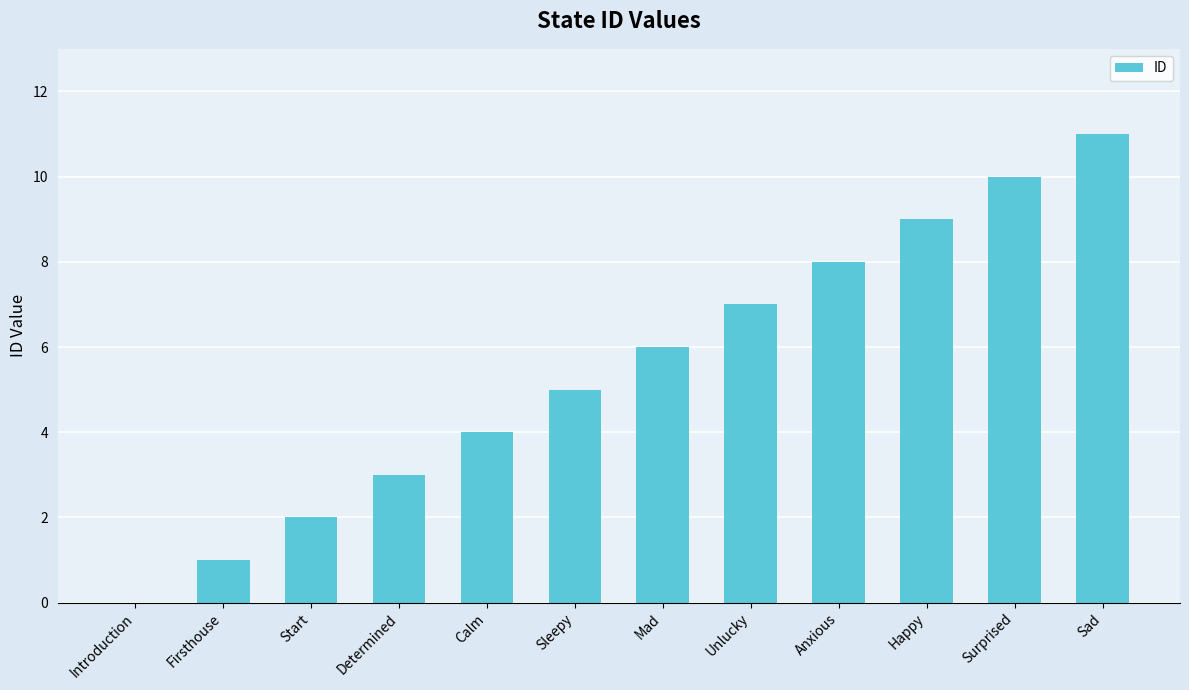

Reading left to right, list all the values displayed in this chart.

0	1	2	3	4	5	6	7	8	9	10	11